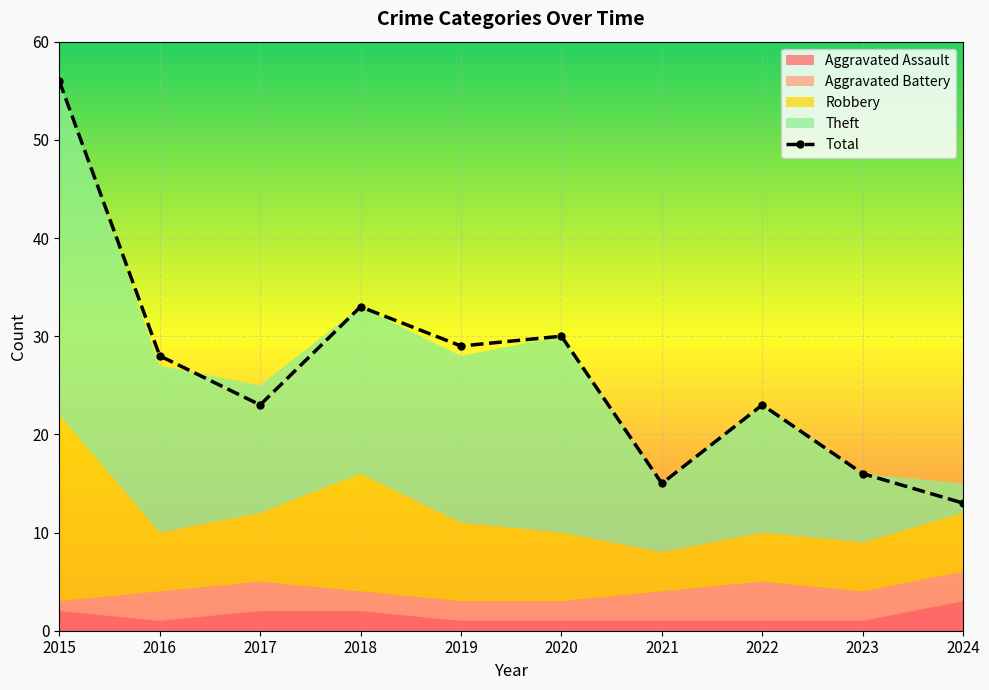

What is the difference between the Theft values at 2020 and 2015?

14